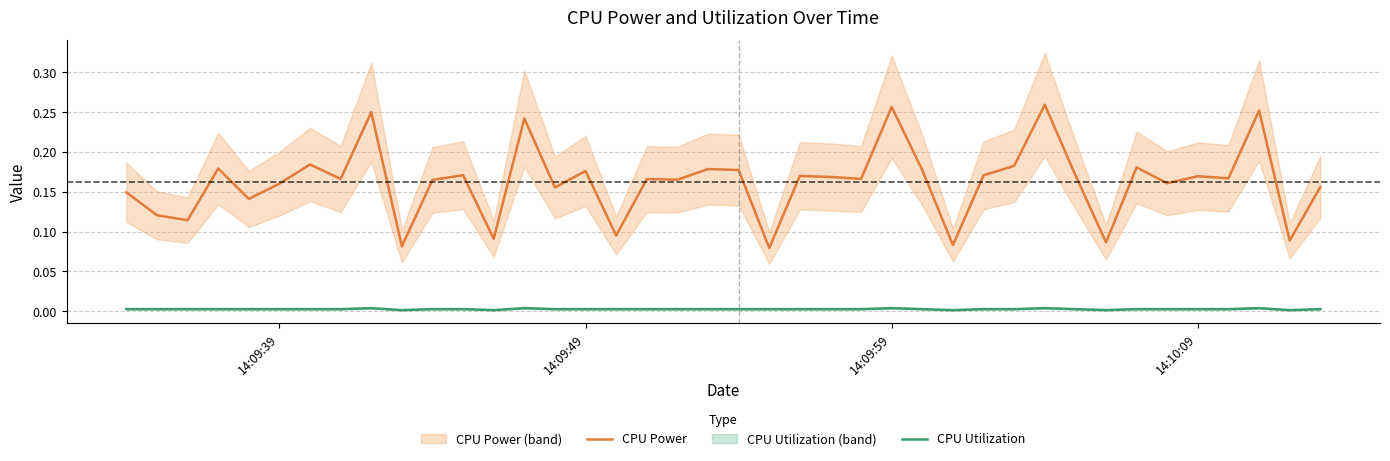

The CPU Power series shows 0.4 at 14:09:59. True or false?

False